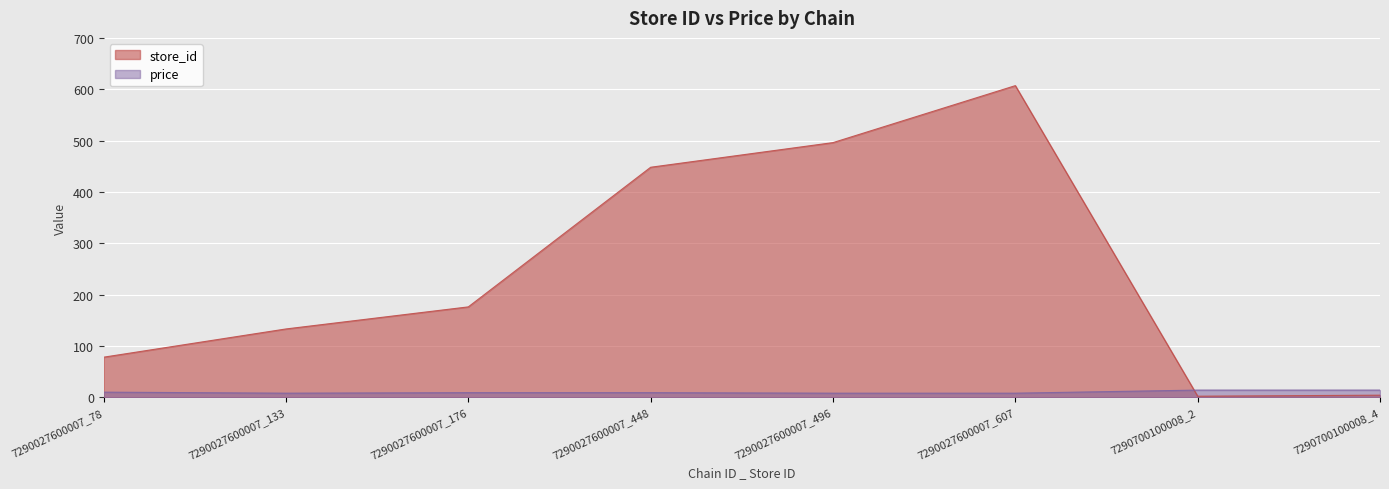

Rank the series by their average value, from highest to lowest.

store_id, price